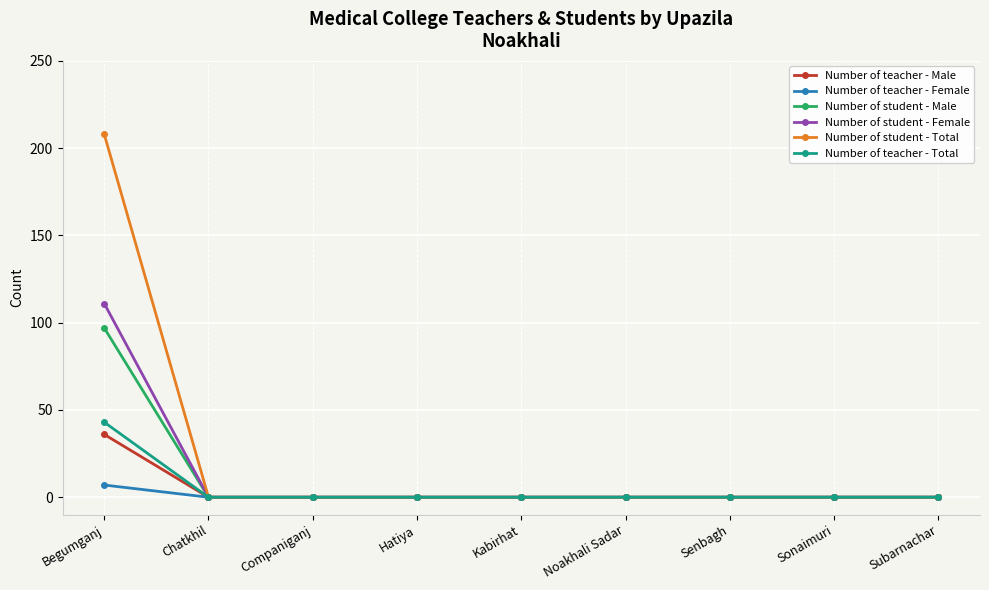

At how many categories does at least one series exceed 92?

1